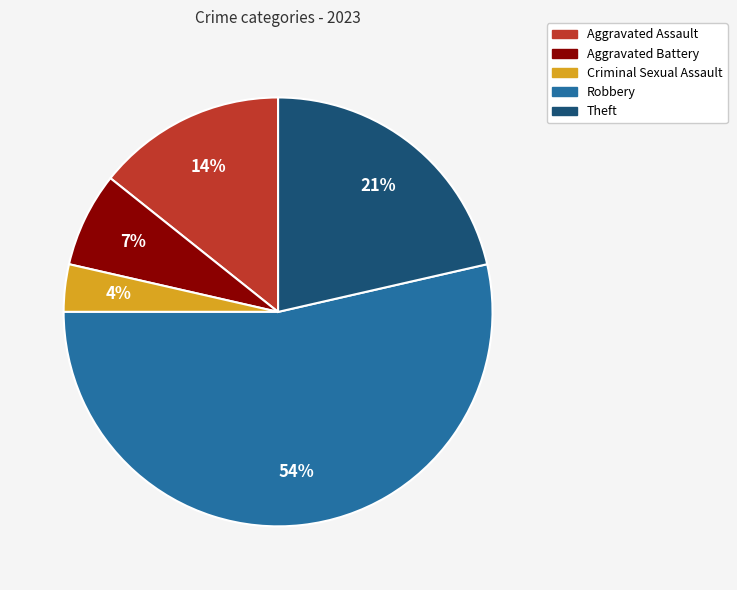

Is the sum of Aggravated Battery and Theft greater than half?

No